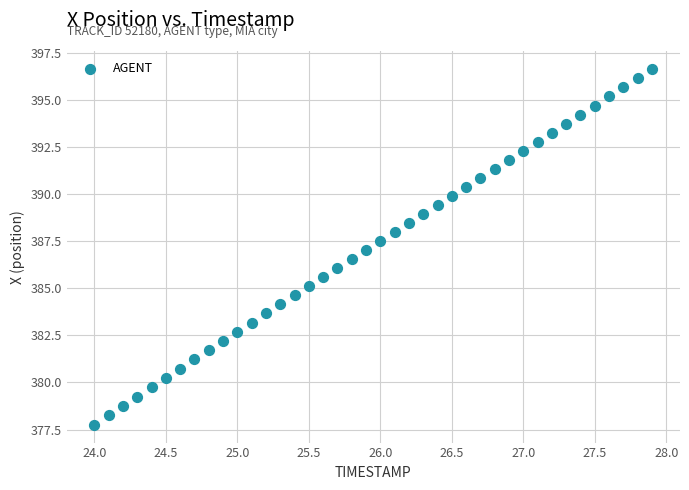

What is the range of X values (max minus min)?

3.9